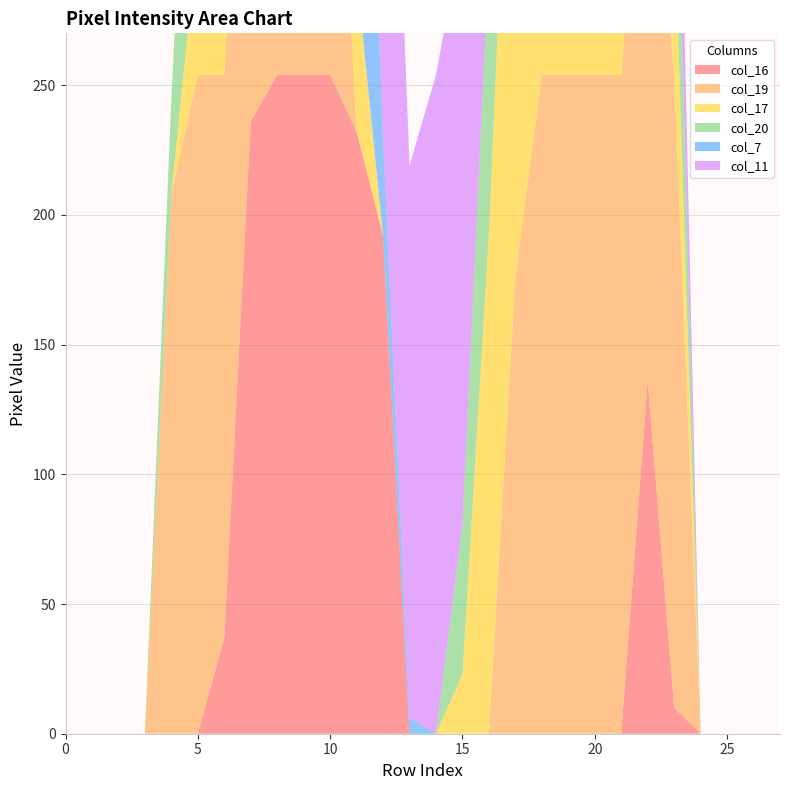

Reading left to right, list all the values displayed in this chart.

col_16: 0	0	0	0	0	0	37	236	254	254	254	232	192	0	0	0	0	0	0	0	0	0	136	10	0	0	0	0
col_19: 0	0	0	0	208	254	217	207	234	254	169	0	0	0	0	0	0	176	254	254	254	254	254	242	0	0	0	0
col_17: 0	0	0	0	0	55	222	254	254	254	219	61	0	0	0	23	193	254	254	254	254	254	254	65	0	0	0	0
col_20: 0	0	0	0	37	140	31	0	142	246	94	0	0	0	0	58	105	171	54	29	65	51	0	65	0	0	0	0
col_7: 0	0	0	0	0	0	0	60	230	224	236	199	37	6	0	0	0	0	0	0	0	0	0	0	0	0	0	0
col_11: 0	0	0	0	0	0	0	77	254	254	169	152	254	213	254	229	86	29	248	133	141	197	254	65	0	0	0	0